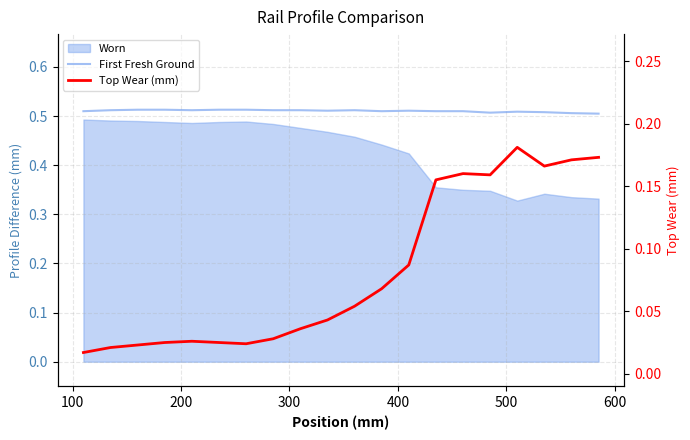

Is the value of First Fresh Ground at 17 greater than the value of Top Wear (mm) at 10?

Yes